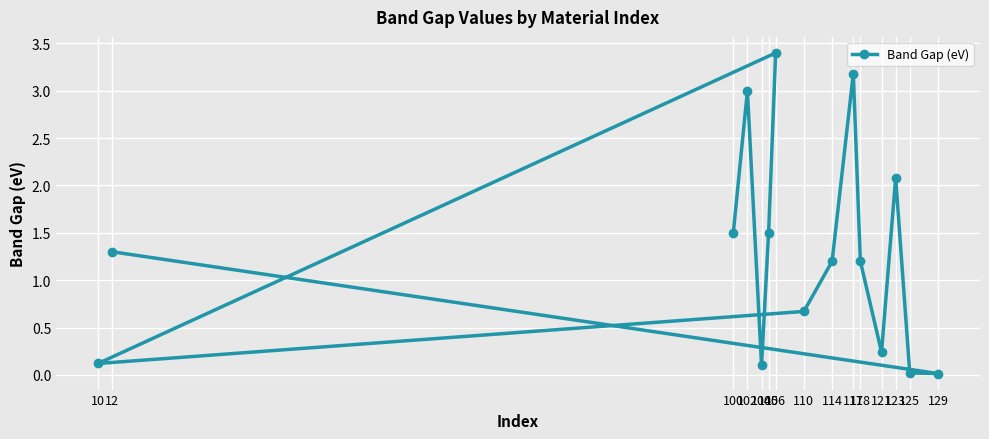

What is the value of the 9th point from the left?

1.2